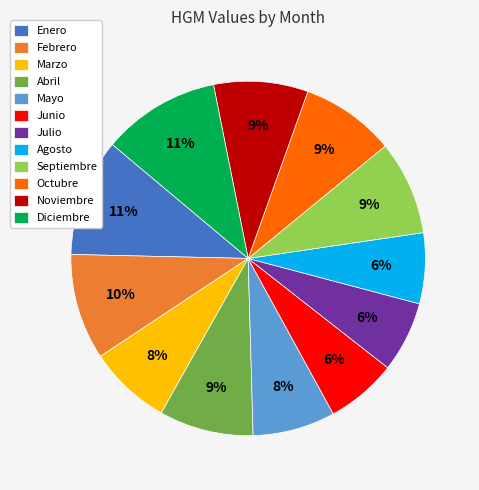

Is the sum of Julio and Agosto greater than half?

No